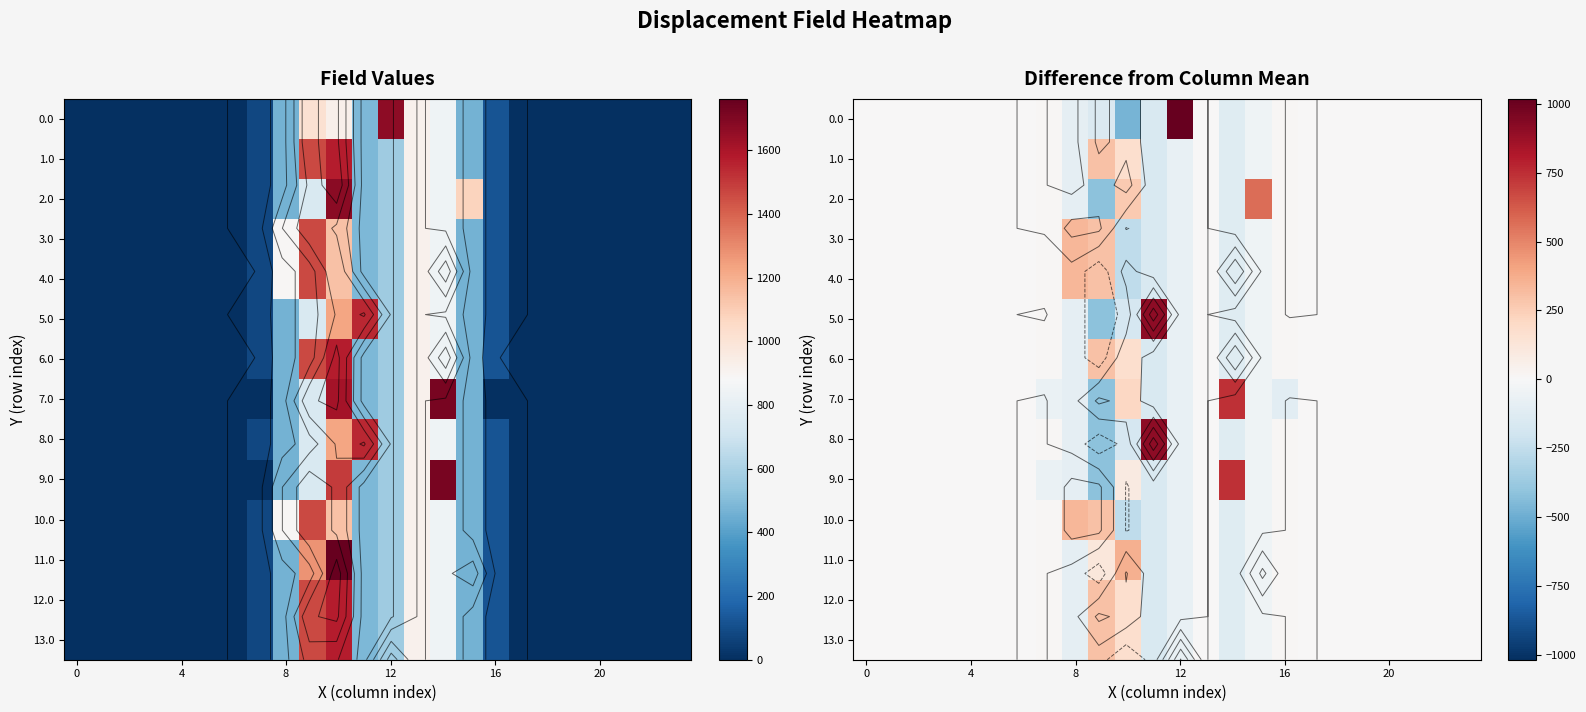

Which label corresponds to the smallest value in the chart?

10